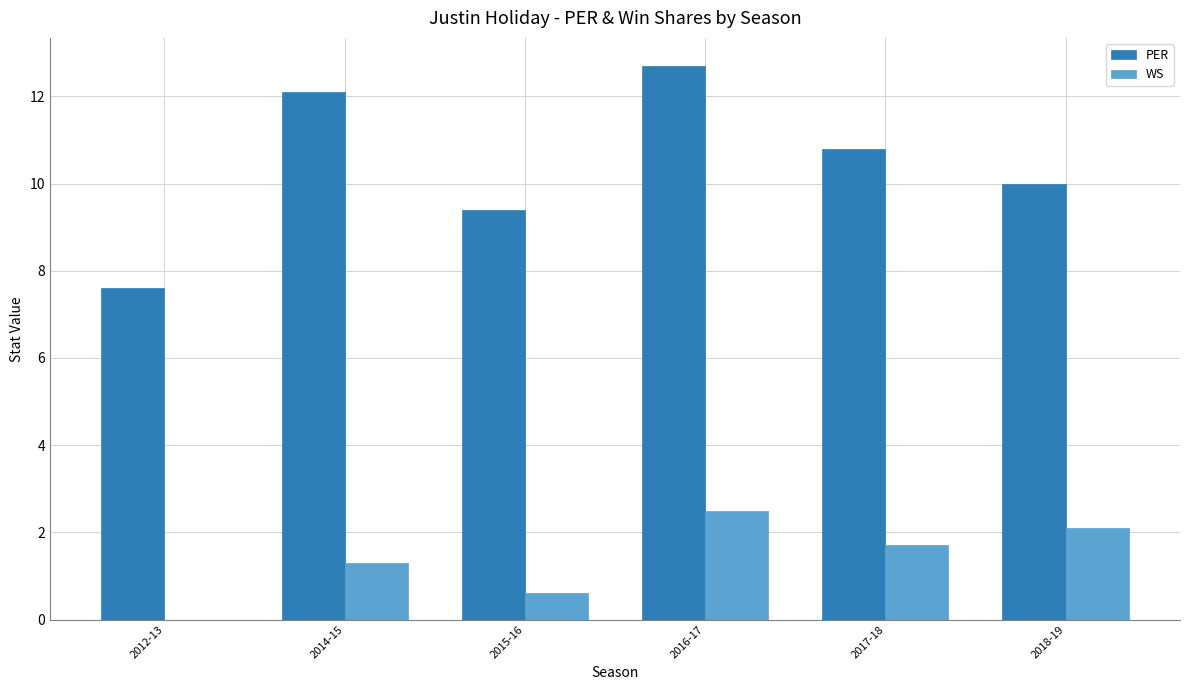

Which category has the lowest value across all series?

2012-13